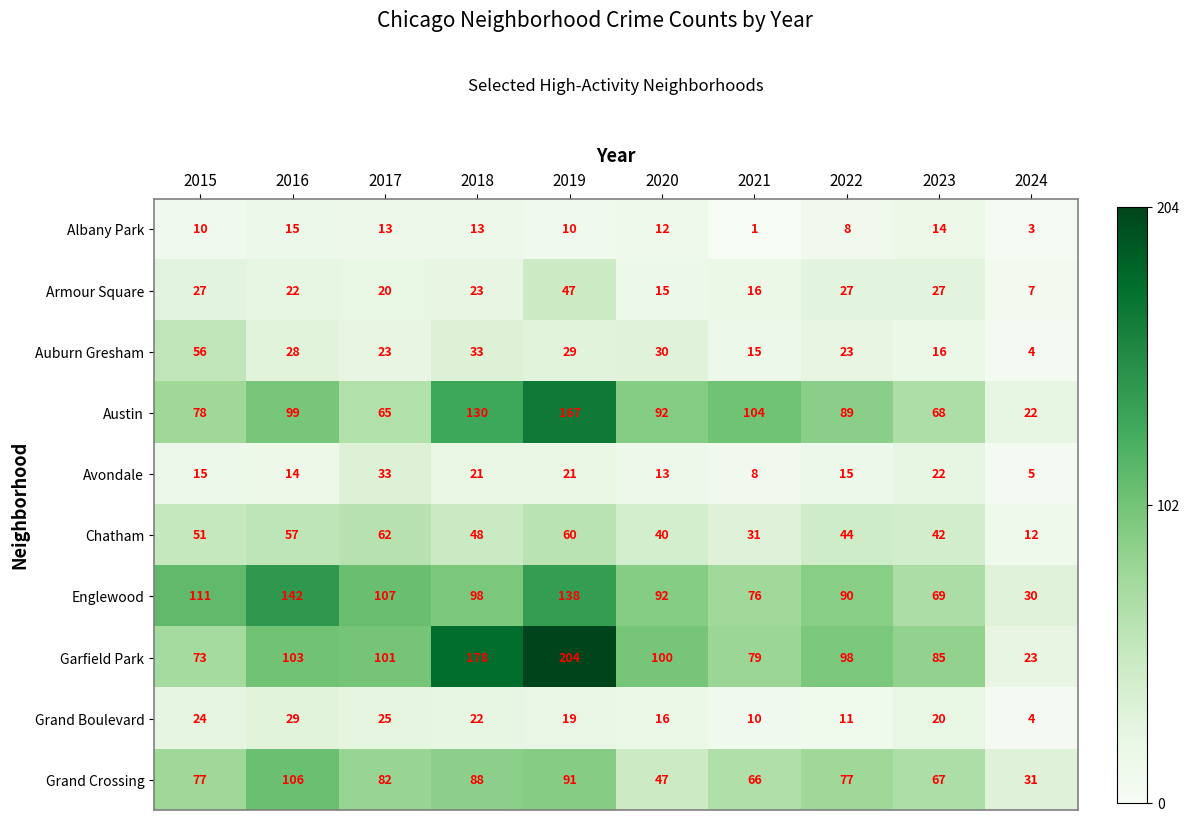

Which series has the largest total across all categories?

Garfield Park